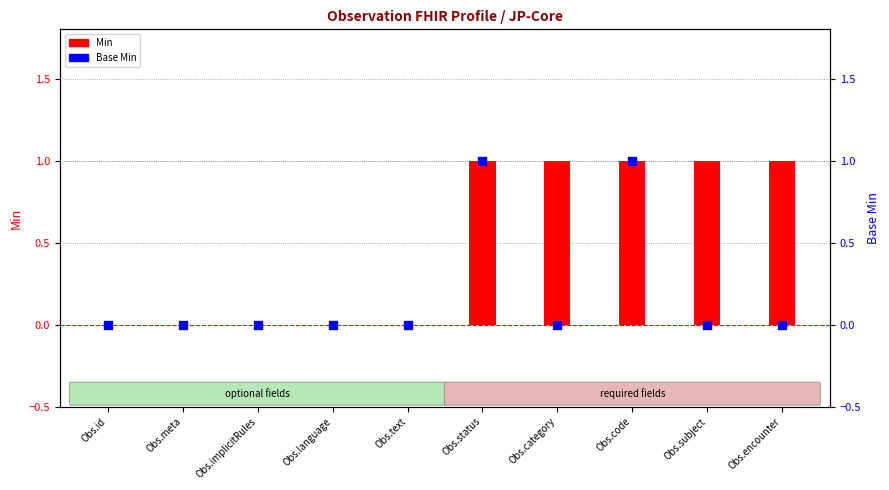

Which series reaches the maximum Y coordinate?

Min